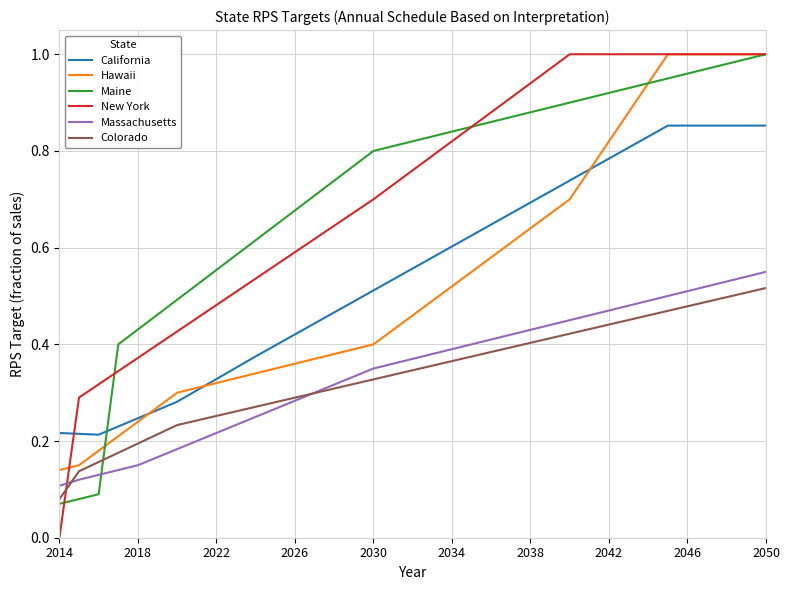

Which series has the largest range (max minus min)?

New York